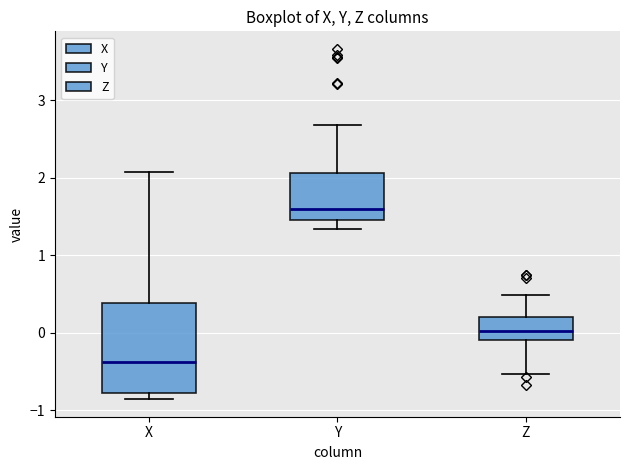

Which box is the tallest, from its lower edge to its upper edge?

X